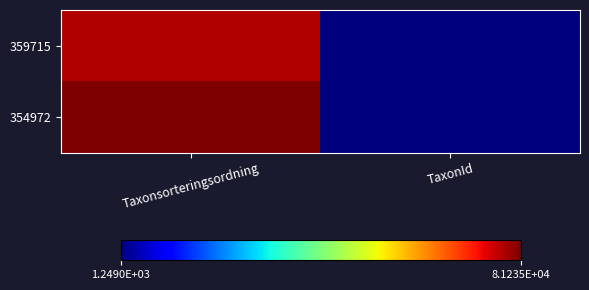

Reading left to right, extract all data points from this chart.

359715: Taxonsorteringsordning=77667	TaxonId=1249
354972: Taxonsorteringsordning=81235	TaxonId=1312